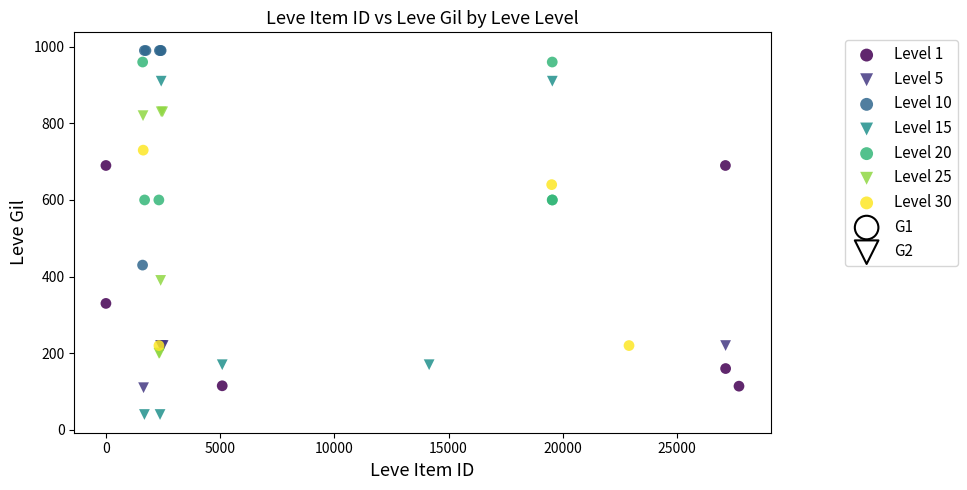

Which series reaches the minimum Y coordinate?

Level 15